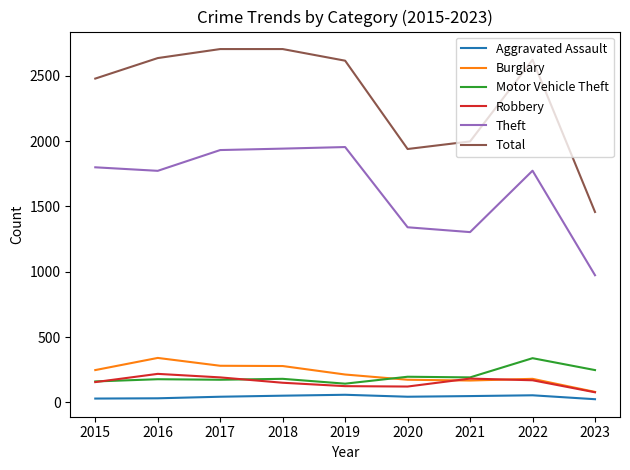

The Burglary series shows 168 at 2016. True or false?

False